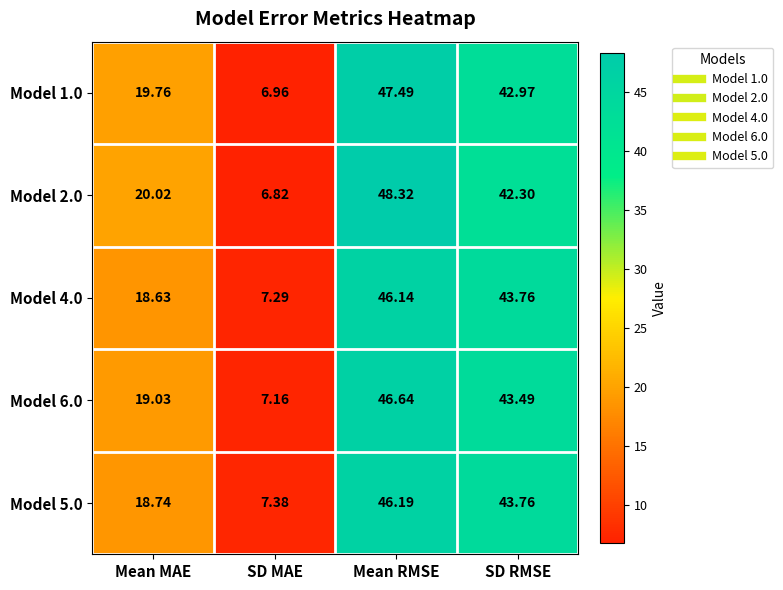

Rank the categories by Model 4.0 value from lowest to highest.

SD MAE, Mean MAE, SD RMSE, Mean RMSE